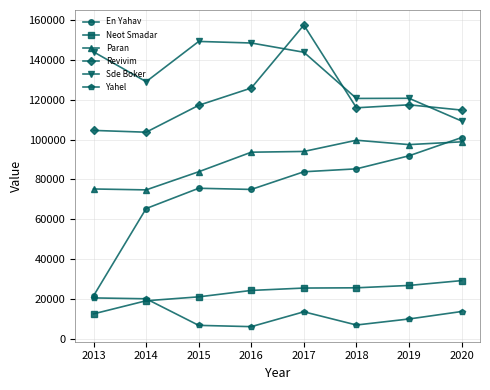

Between which two adjacent categories do Revivim and Sde Boker first intersect?

2016 and 2017